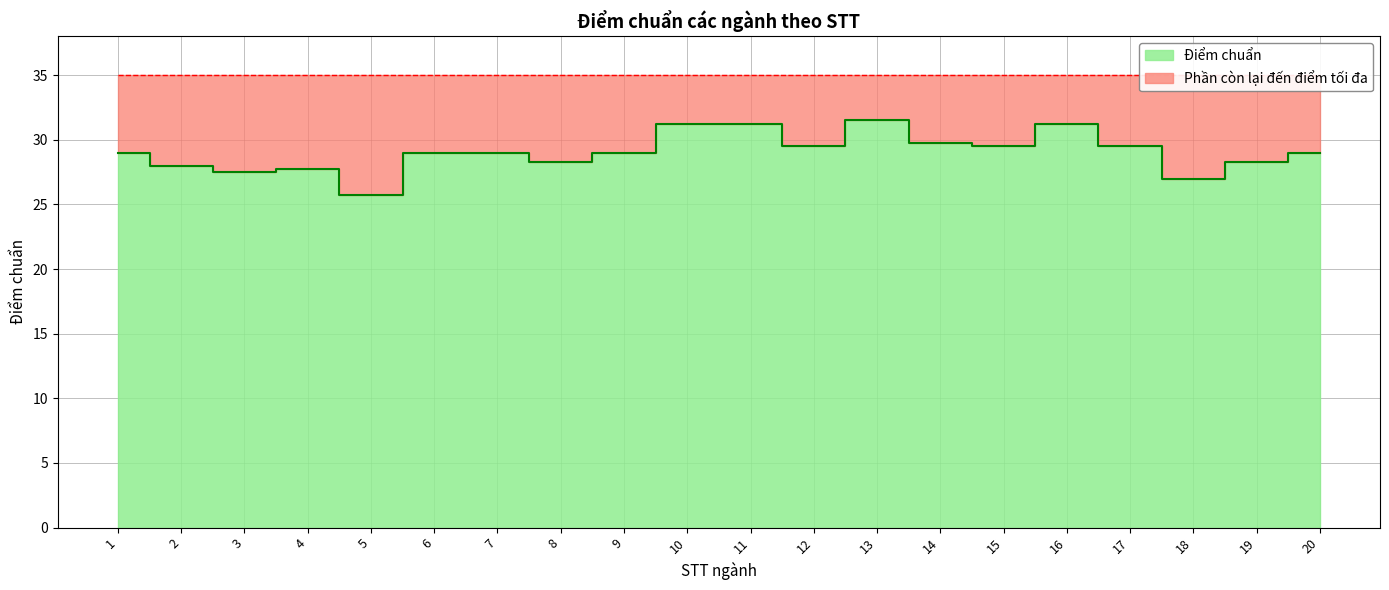

Is it true that the value at 18 is 46.5?

False